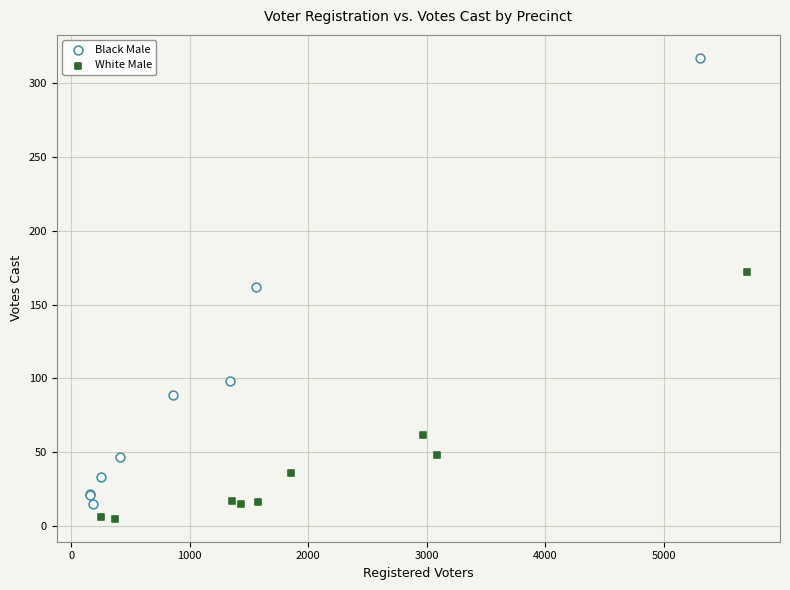

Which series reaches the minimum Y coordinate?

White Male